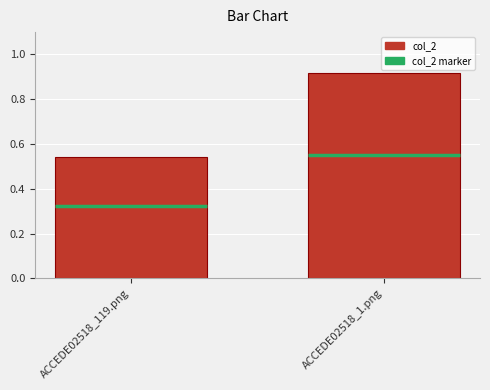

What is the label of the 1st bar from the right?

ACCEDE02518_1.png